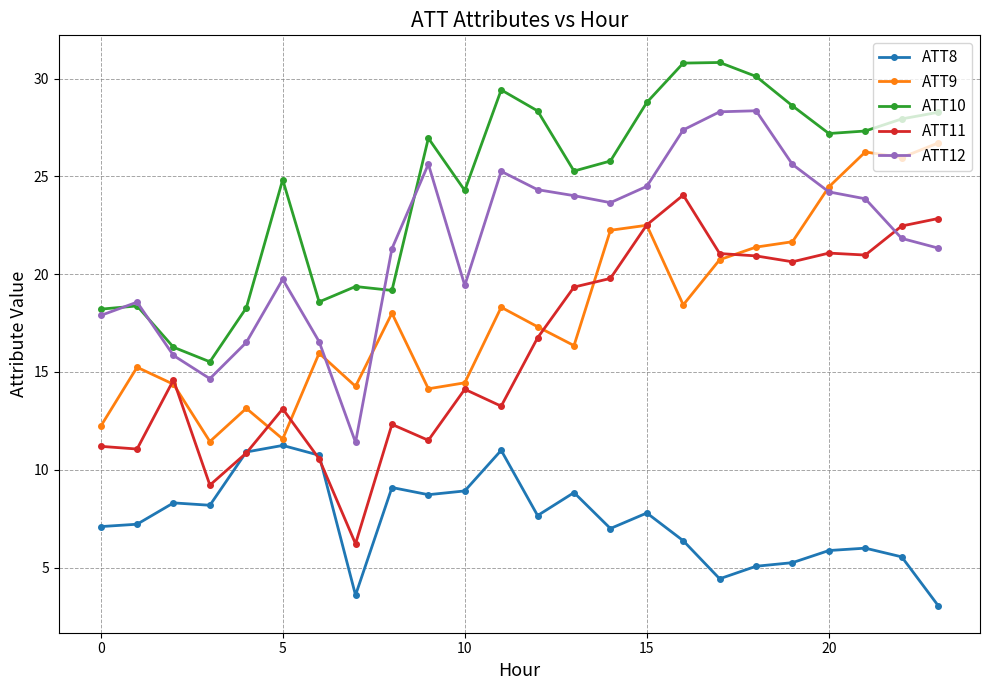

Which series ends up on top after the final intersection of ATT12 and ATT11?

ATT11